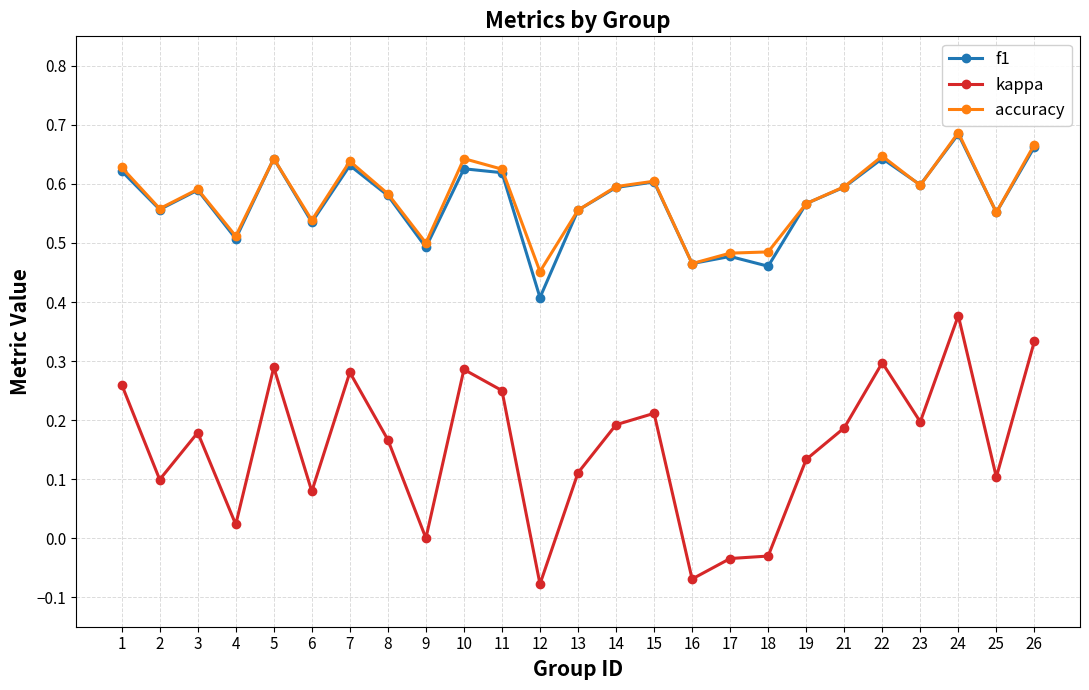

True or false: f1 and kappa cross at least once.

False